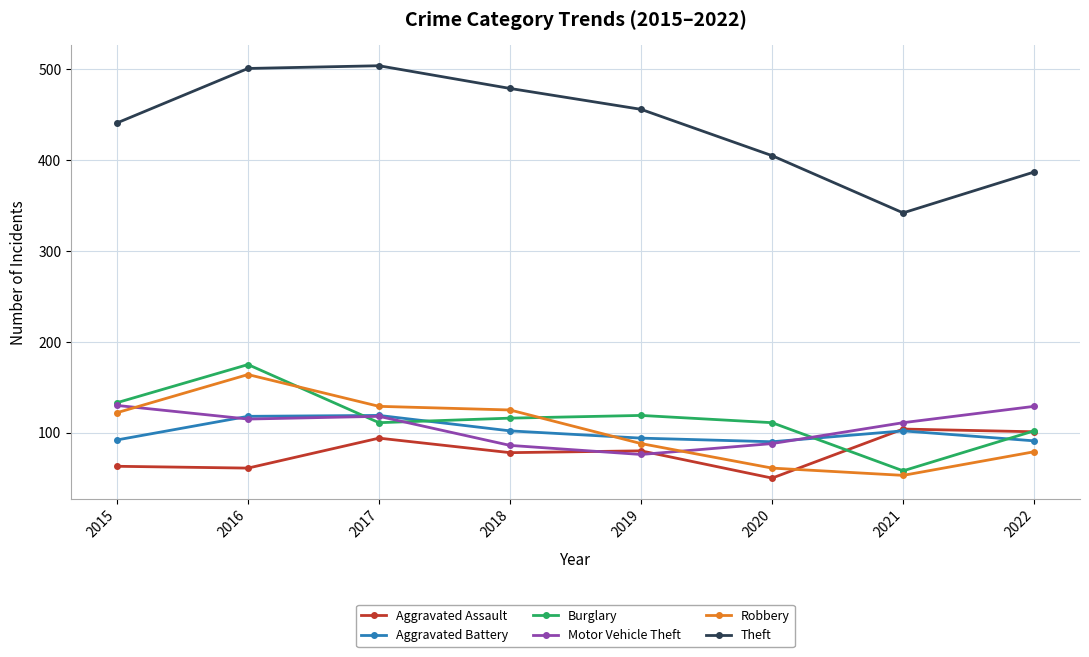

What is the value of the Theft point at the 7th from the left?

342